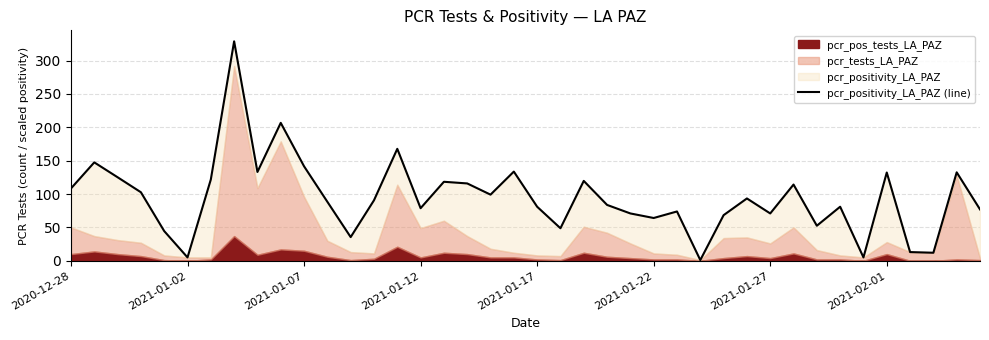

What value does the data have at 27?

1.0